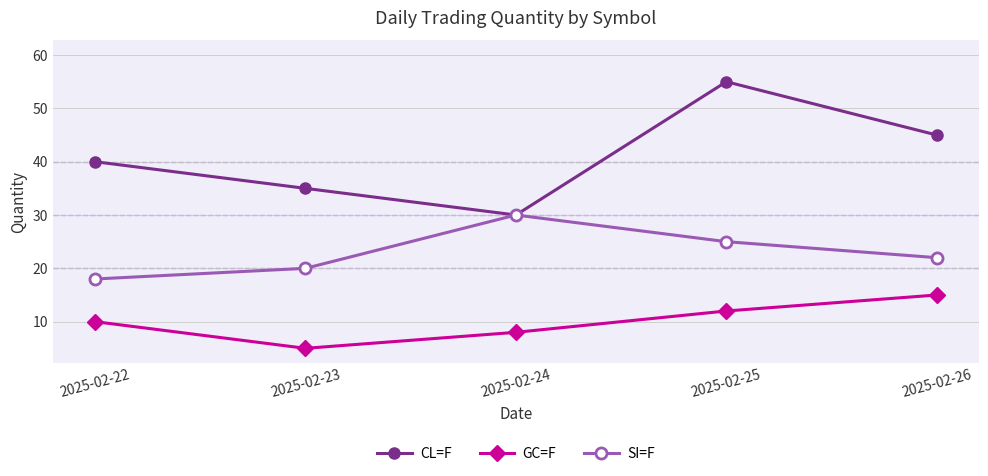

Which series changed the most between 2025-02-23 and 2025-02-24?

SI=F